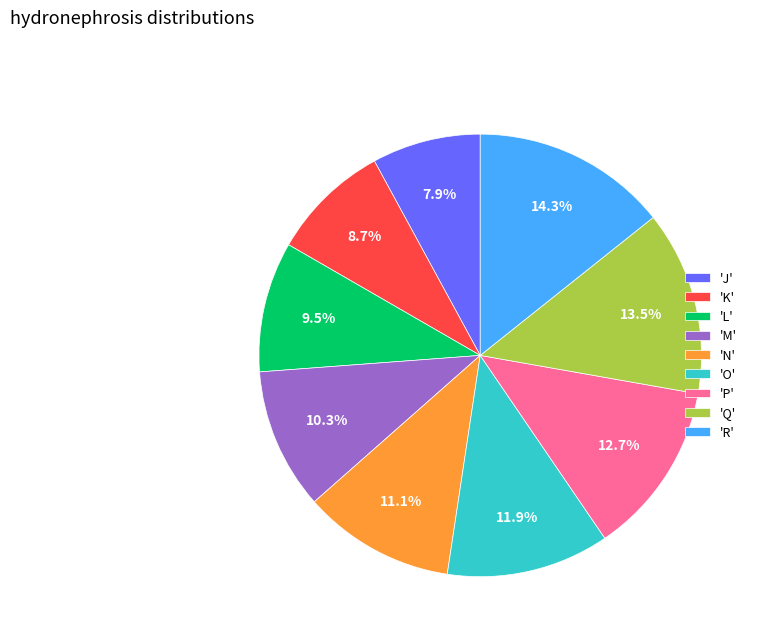

Which category has the smallest portion of the pie?

'J'